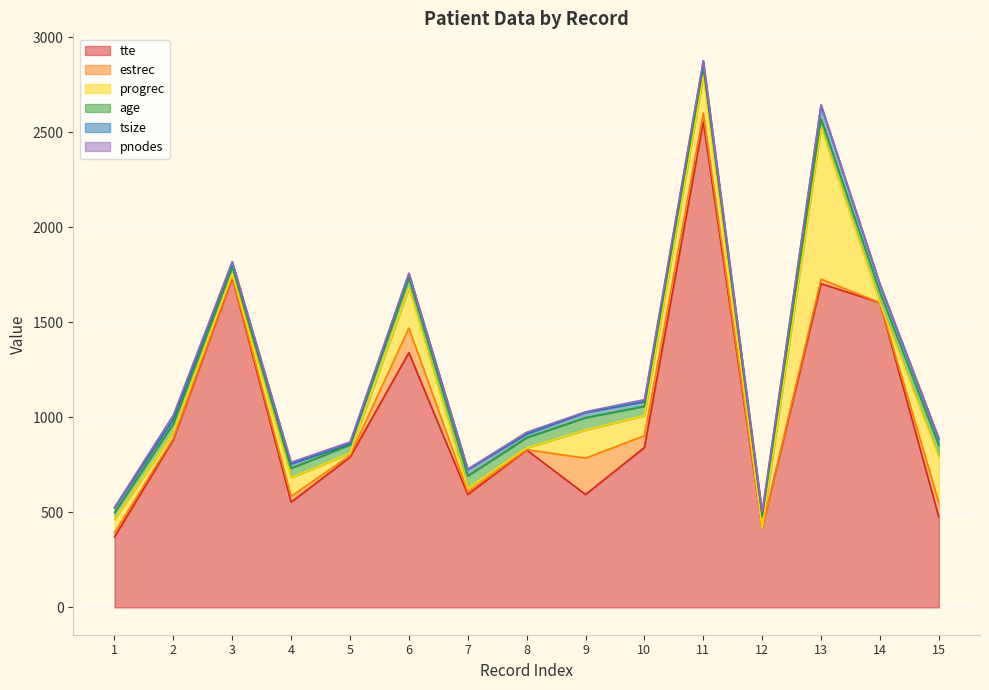

Which category has the highest value across all series?

11